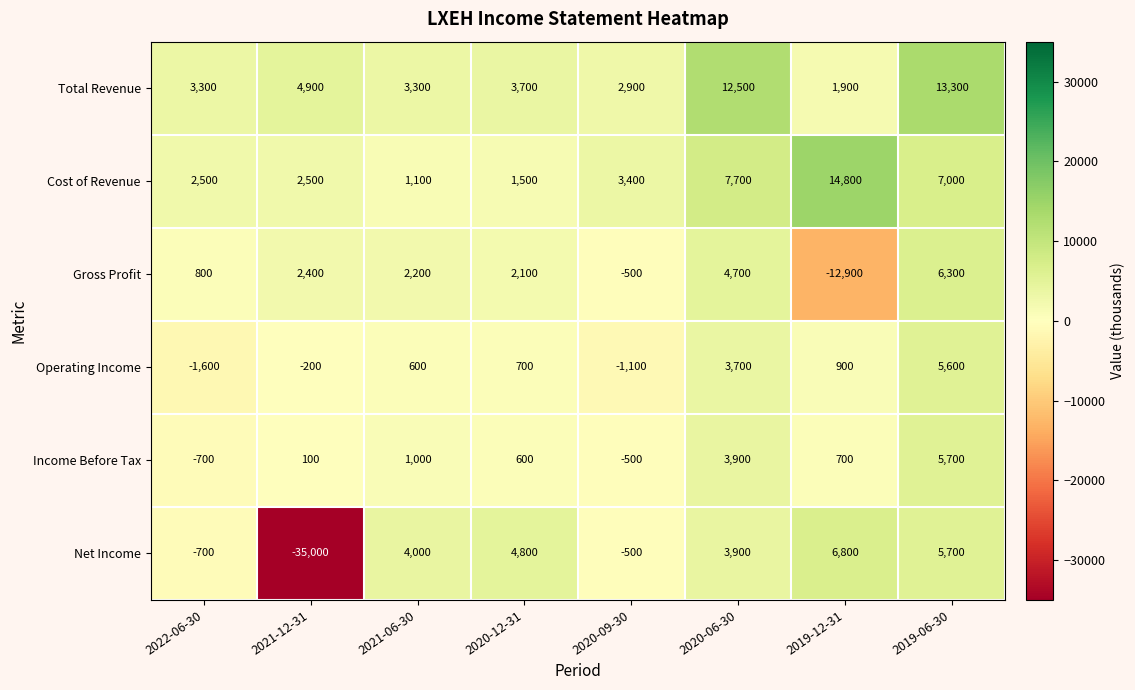

Where does the Income Before Tax series first go above 700?

2021-06-30